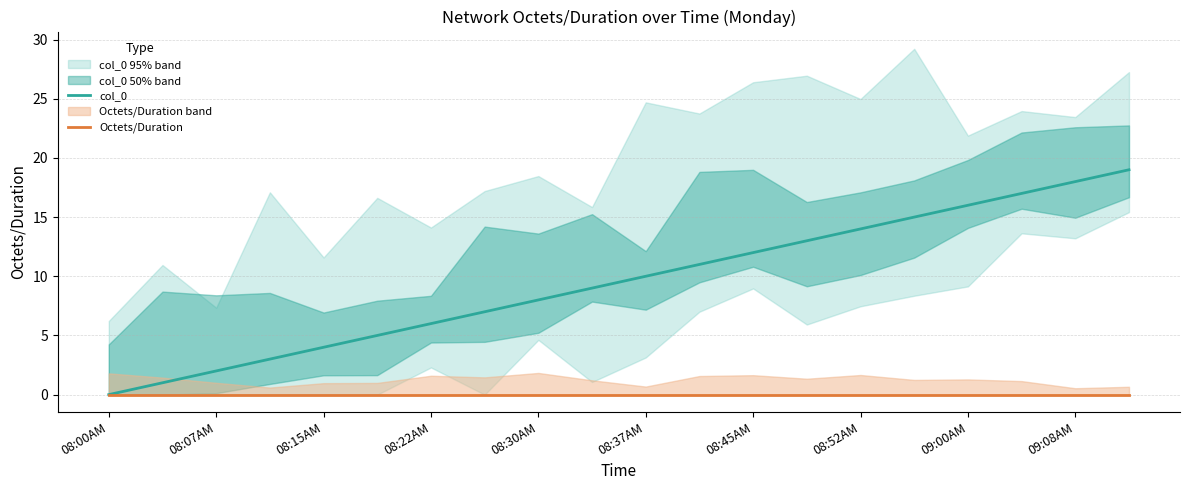

How many values in the col_0 series are below 10?

10